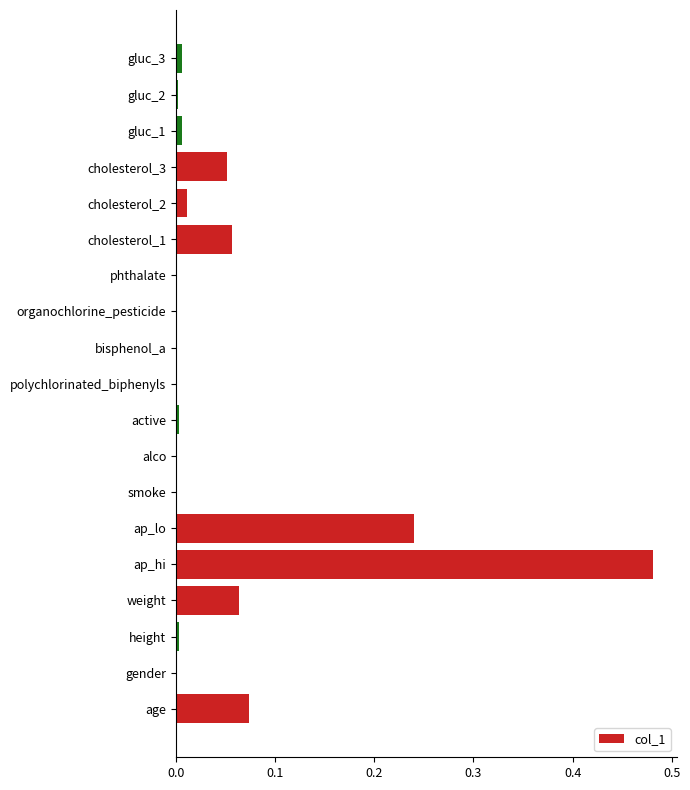

Is it true that the value at gluc_2 is 0.0?

True